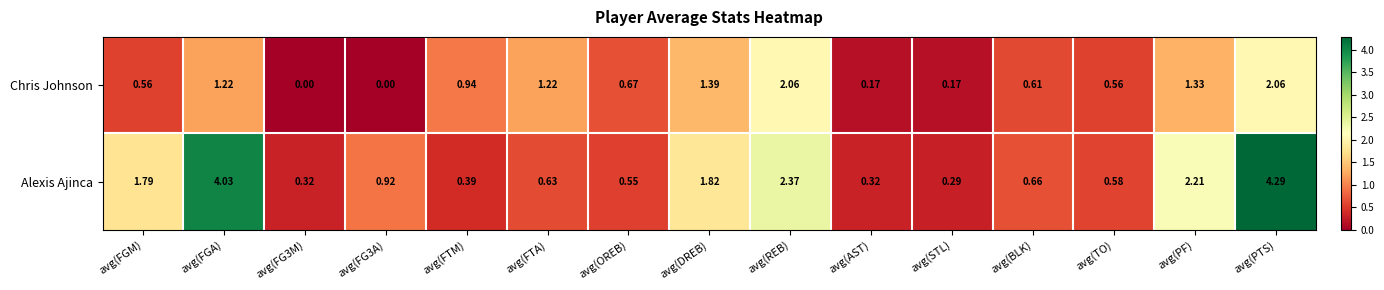

Which series has the widest spread of values?

Alexis Ajinca